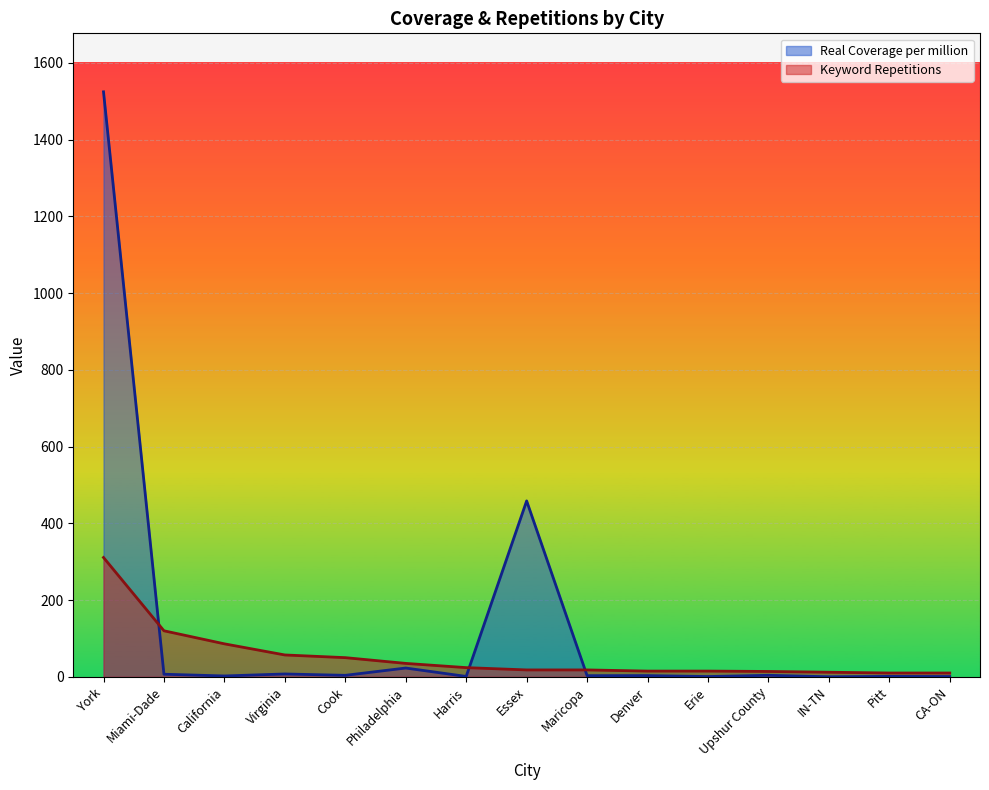

What is the label of the 8th point from the left?

Essex